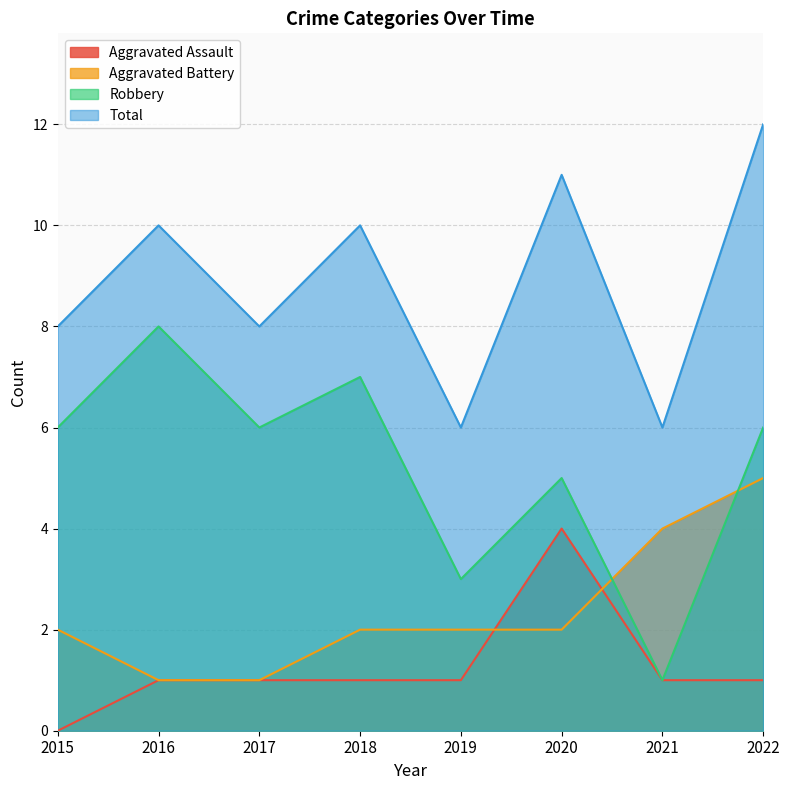

Between 2018 and 2020, which is larger?

2020